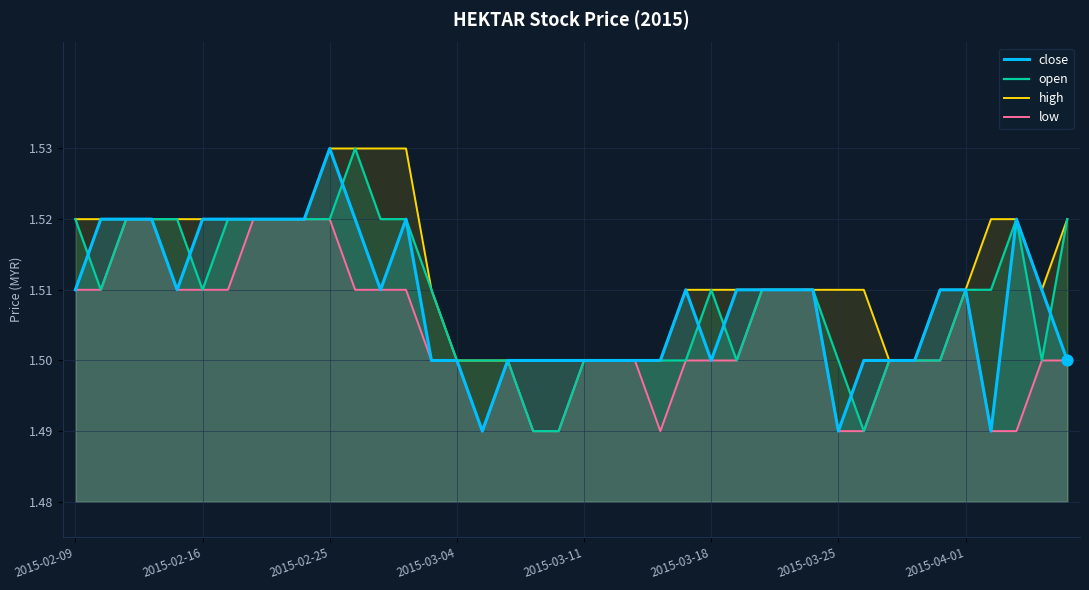

Which series reaches the maximum Y coordinate?

close